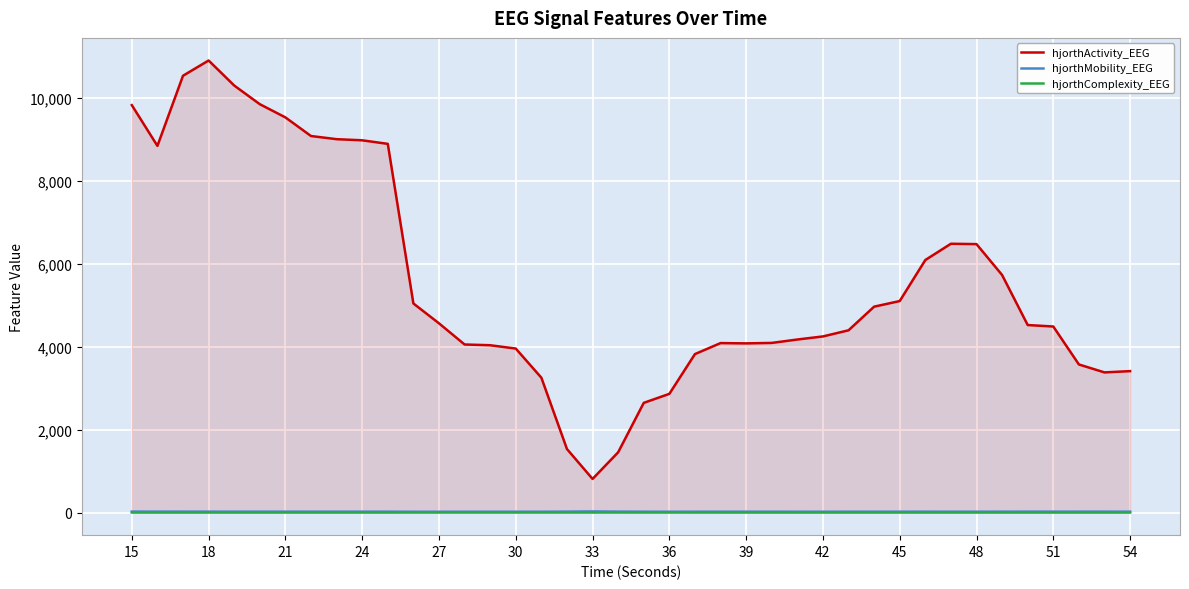

How many lines are shown in the chart?

3